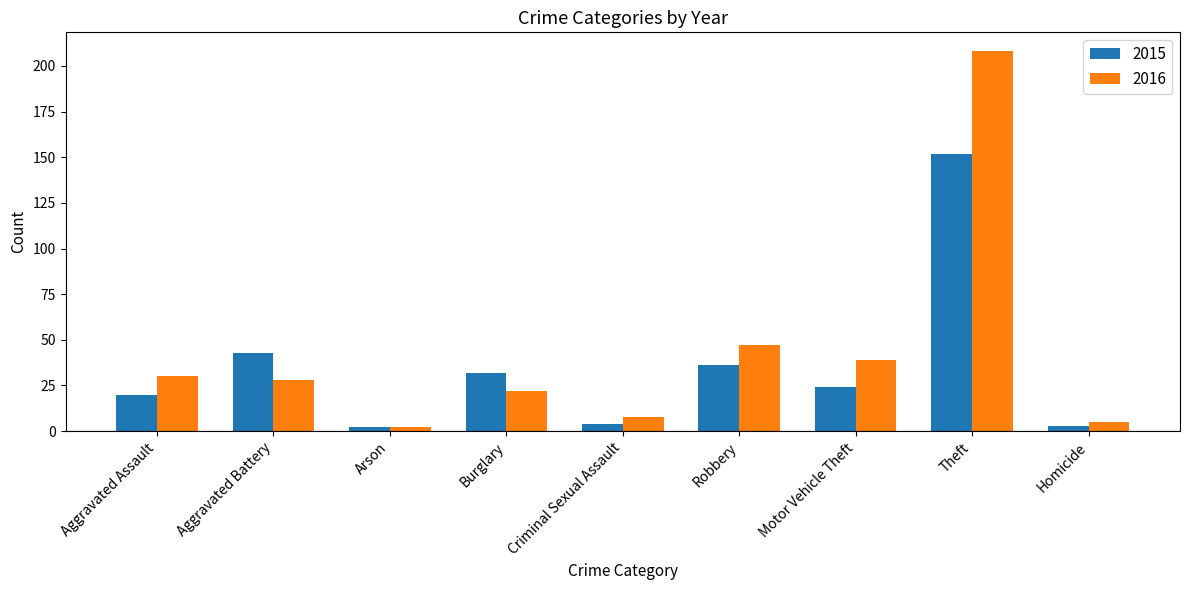

What is the sum of all 2016 values?

389